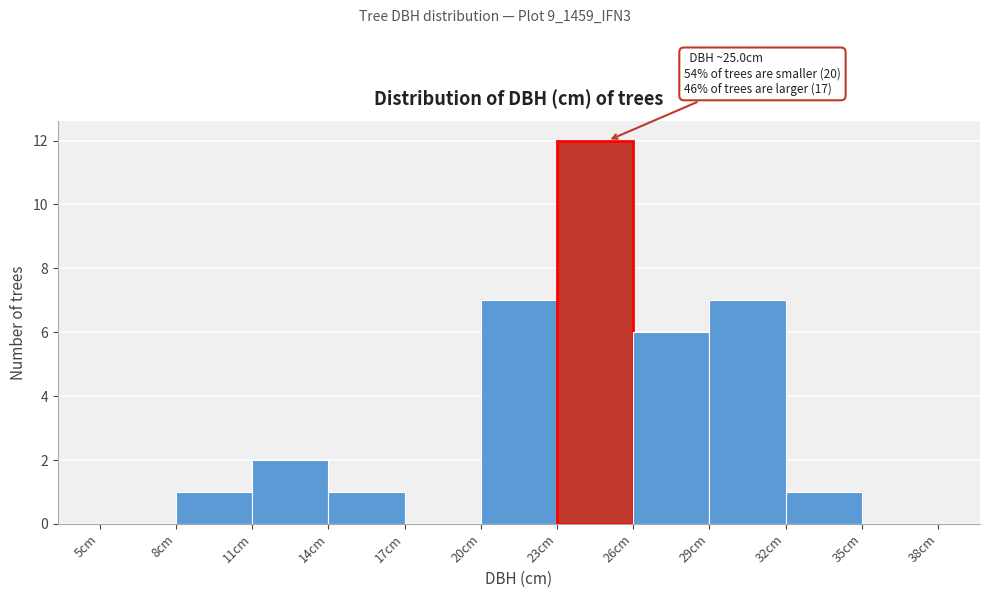

Which range on the x-axis has the tallest bar?

23 to 26